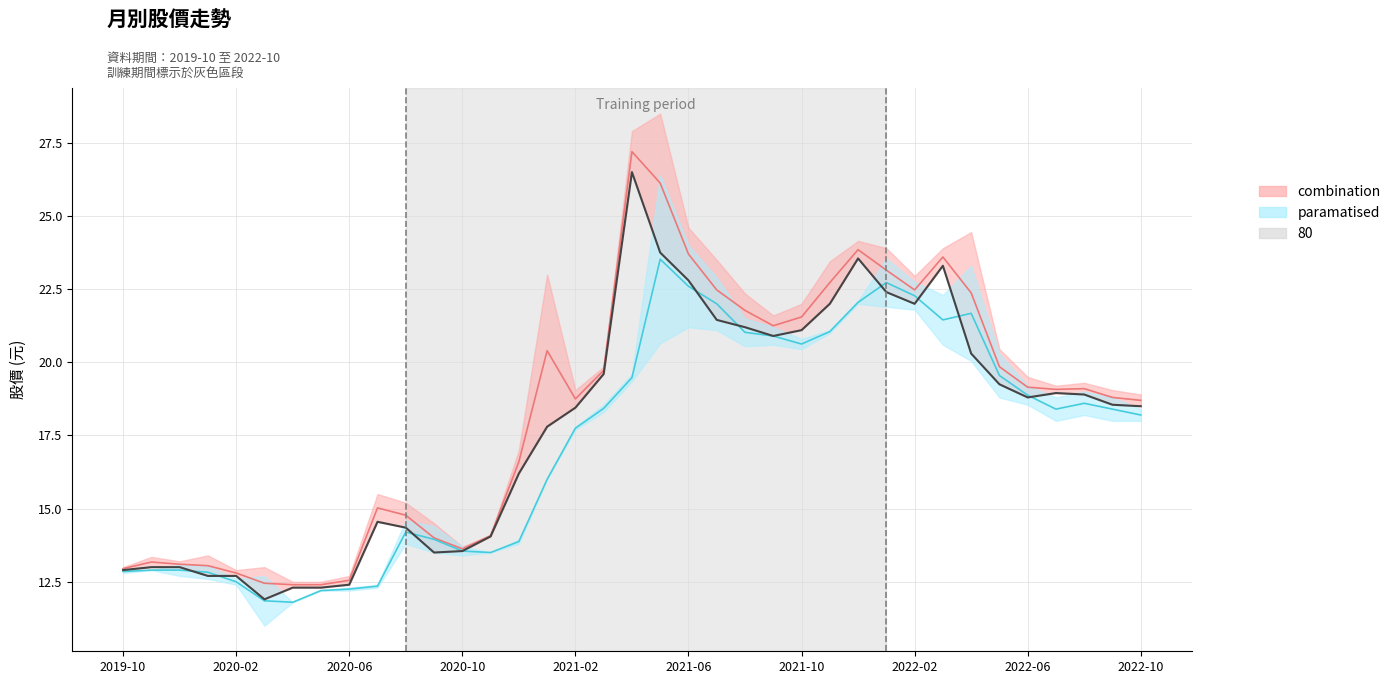

What is the label of the 9th point from the right?

2022-02